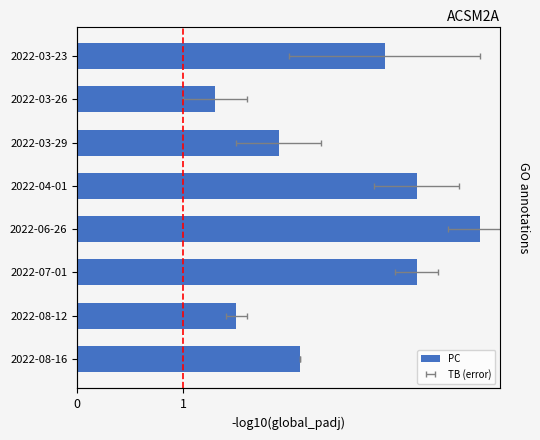

What is the value of the 2nd bar from the left?

1.5